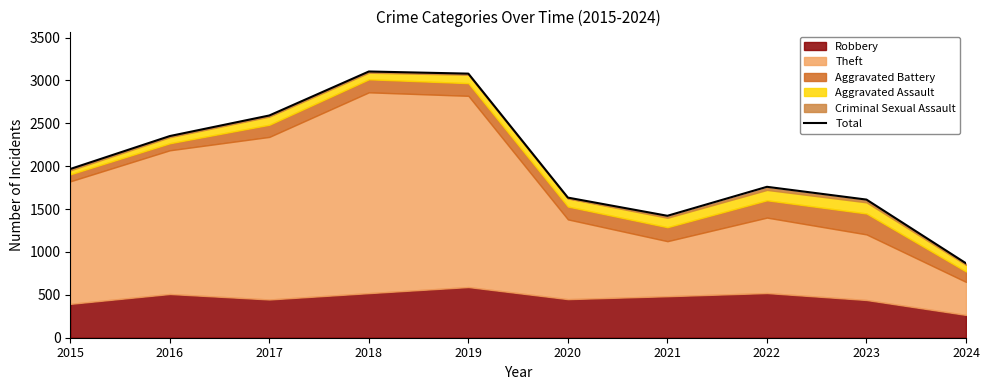

Reading left to right, what are all the values shown in this chart?

1968	2352	2592	3105	3080	1634	1422	1760	1611	868